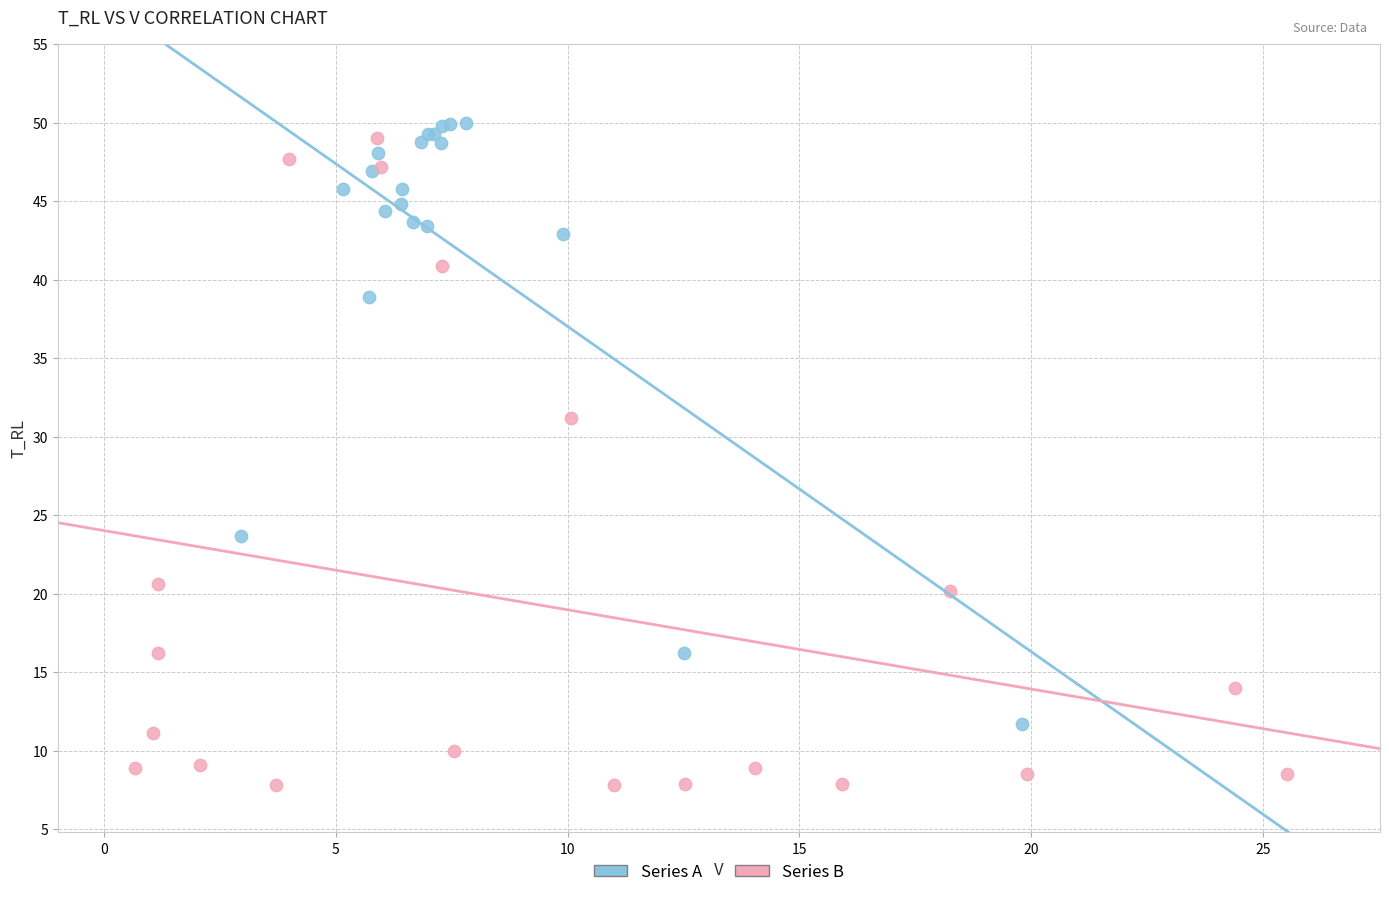

Which series has the widest spread of Y values?

Series B